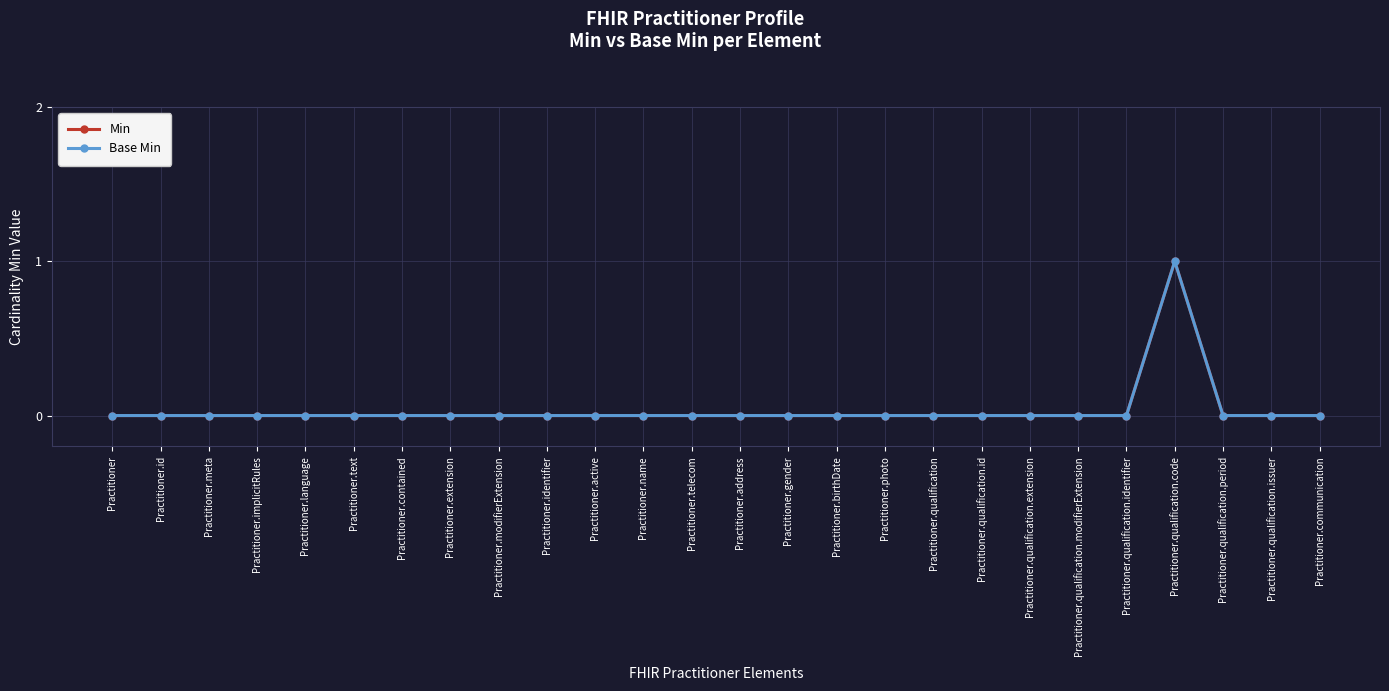

What position from the right is Practitioner.qualification.code?

4